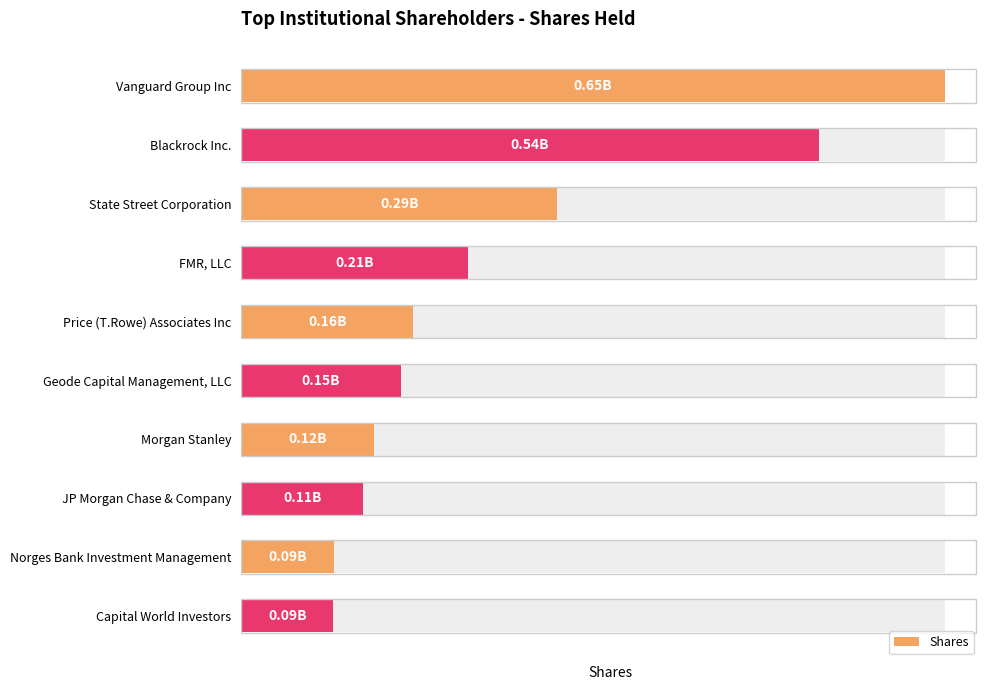

Is it true that the value at Price (T.Rowe) Associates Inc is 159904219?

True